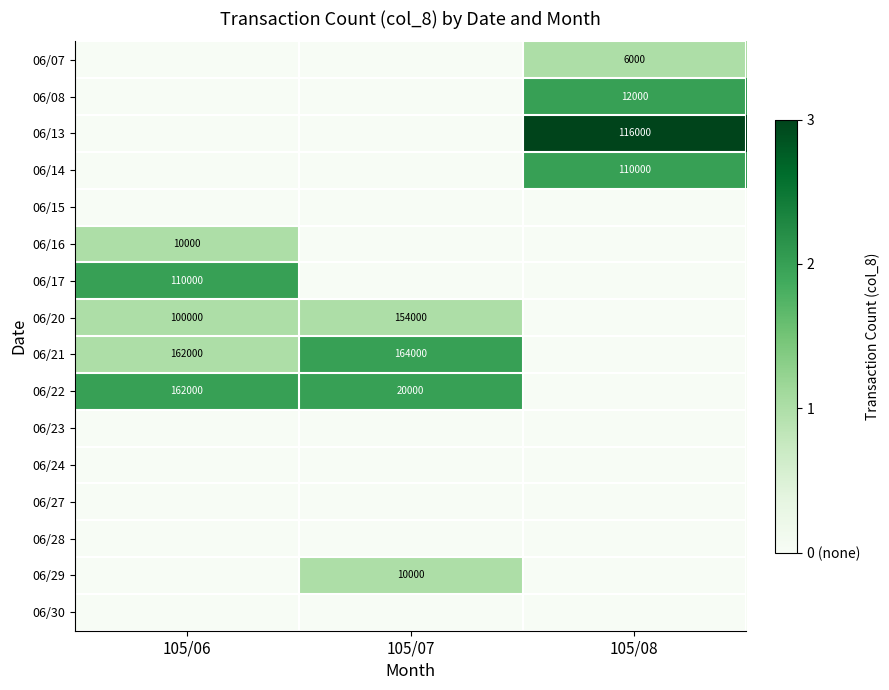

The 06/17 series shows 110000 at 105/06. True or false?

True